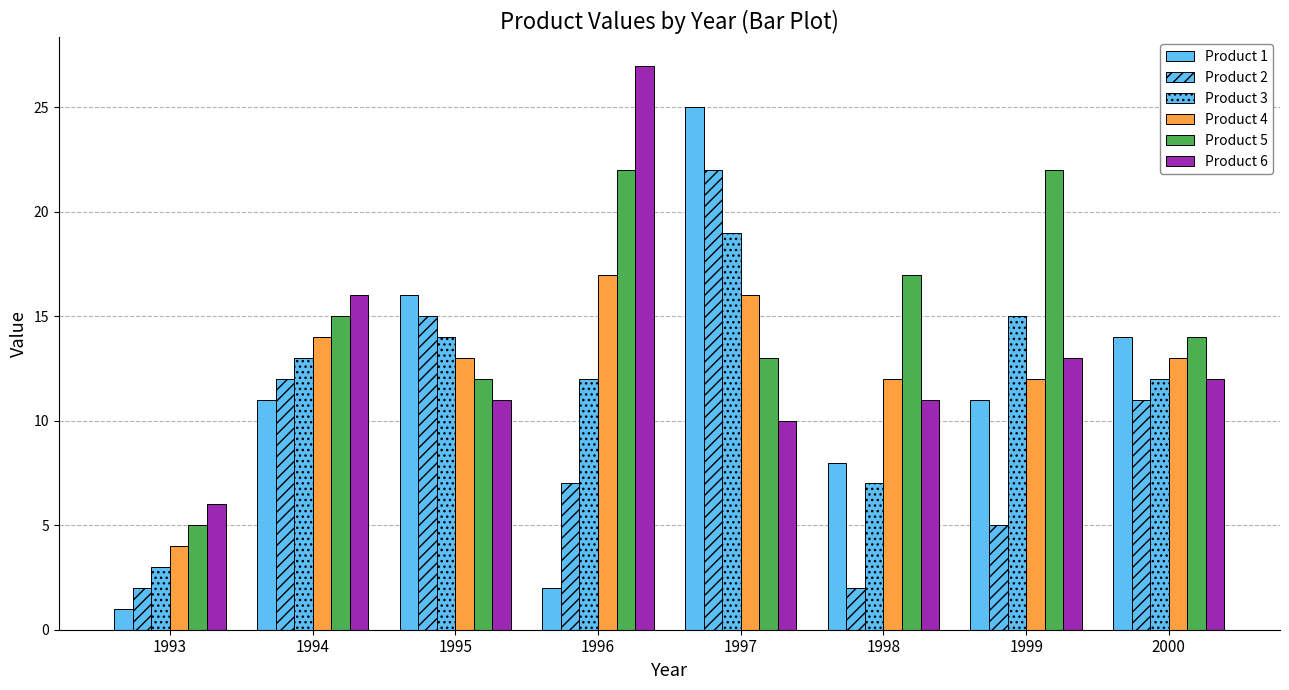

At which label does Product 3 first exceed 13?

1995